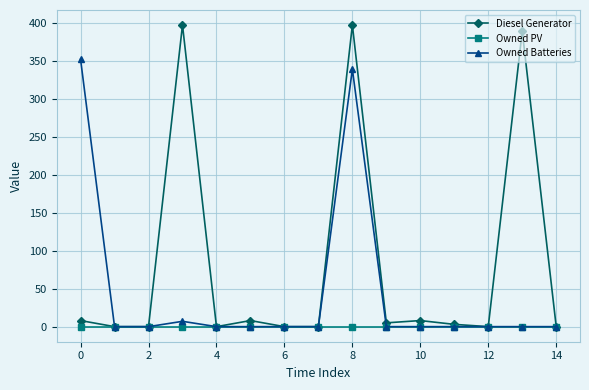

Reading right to left, list all the values displayed in this chart.

Diesel Generator: 0	389	0	3	8	5	397	0	0	8	0	397	0	0	8
Owned PV: 0	0	0	0	0	0	0	0	0	0	0	0	0	0	0
Owned Batteries: 0	0	0	0	0	0	339	0	0	0	0	7	0	0	352